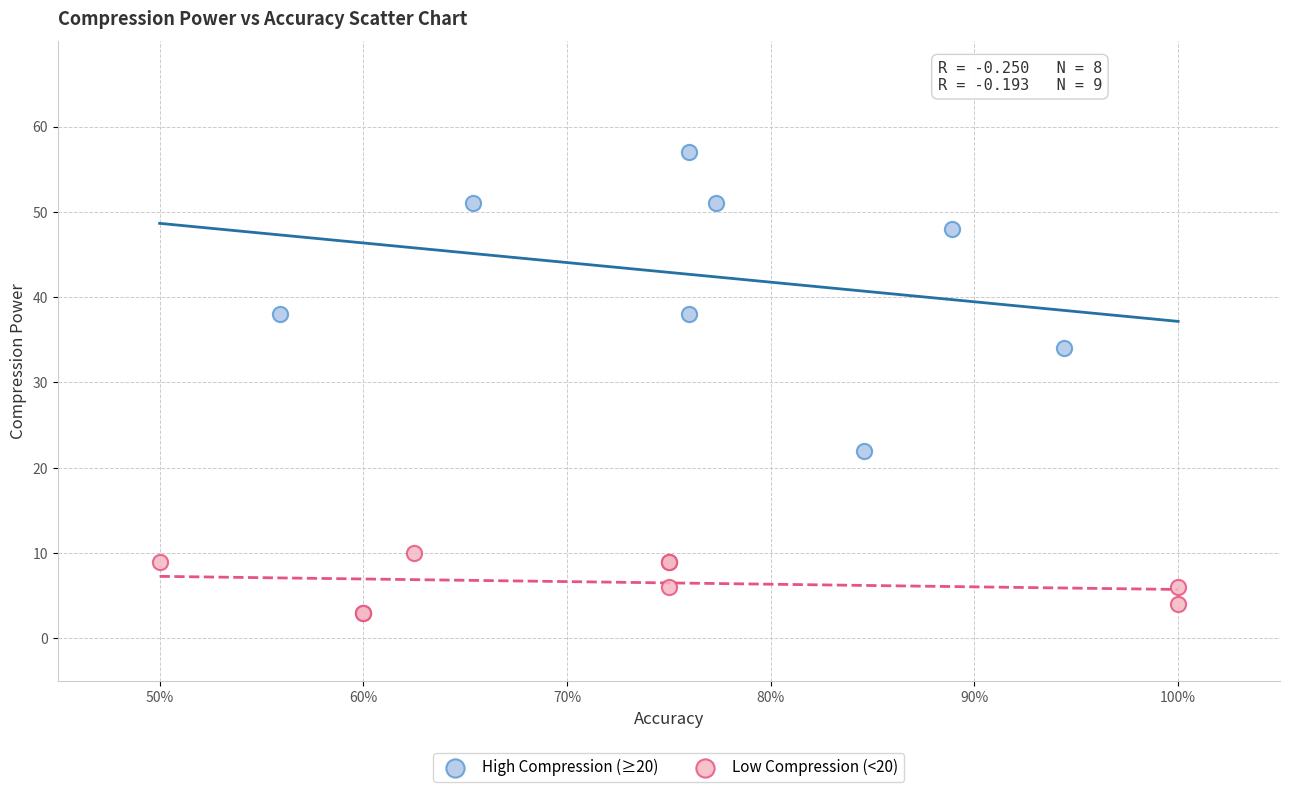

Which series reaches the minimum Y coordinate?

Low Compression (<20)